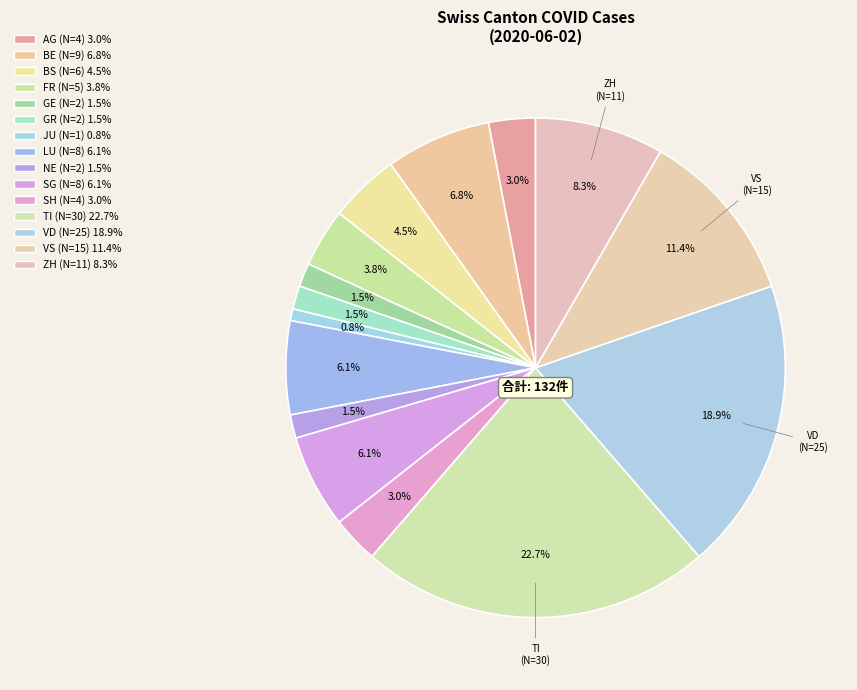

How many segments does this pie chart have?

15